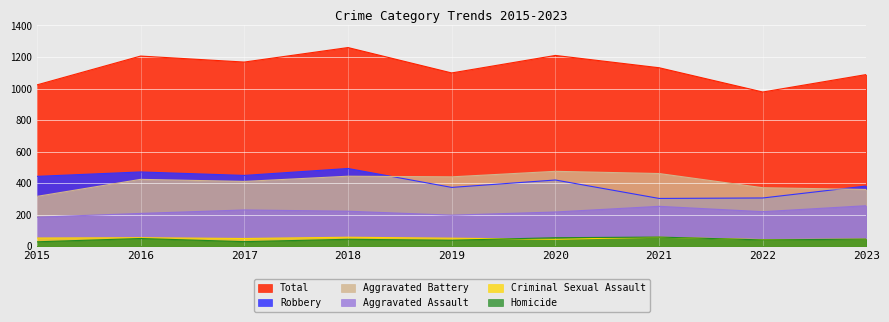

At which label does Criminal Sexual Assault reach its peak?

2018